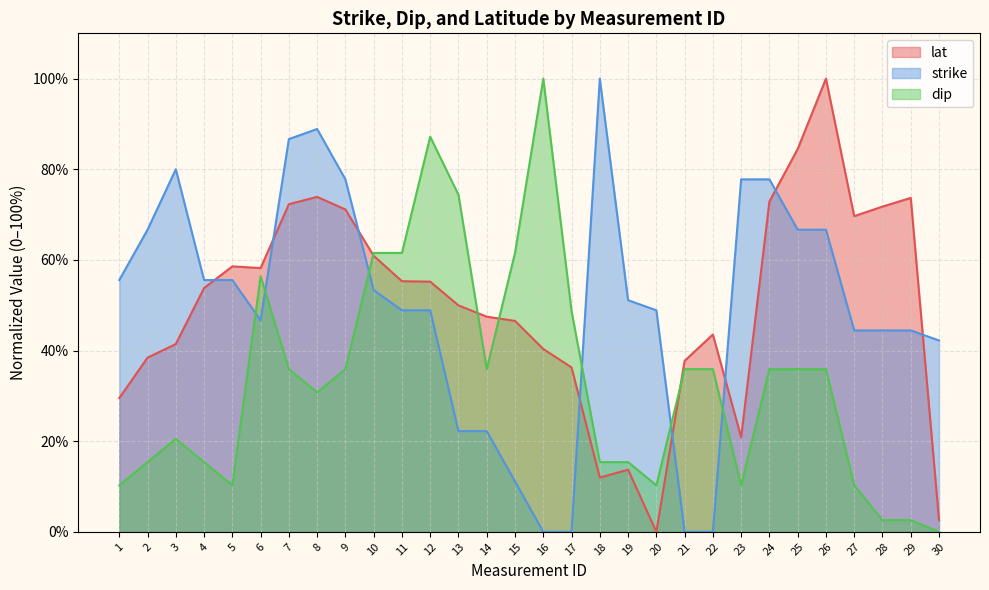

True or false: strike has a value of 41.7 at 23.

False